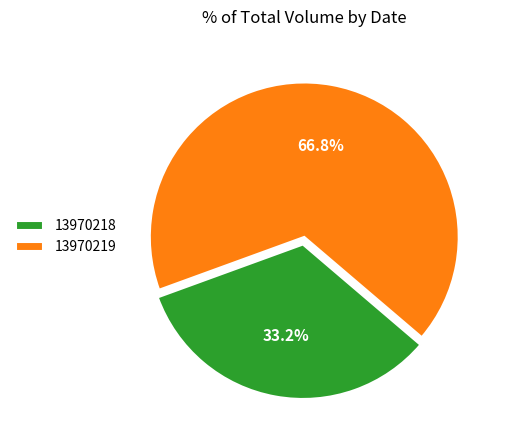

To the nearest percent, what is the difference between the 13970218 and 13970219 slice percentages?

34%